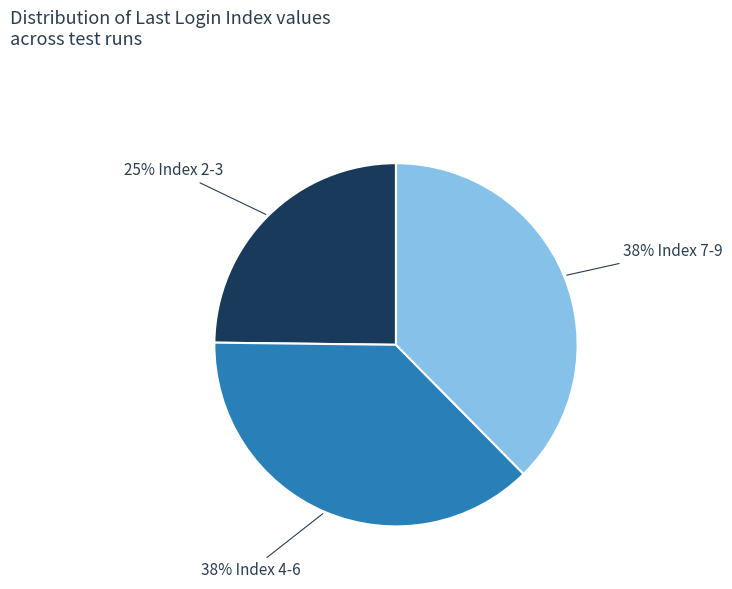

Is there any slice that represents more than half of the pie?

No